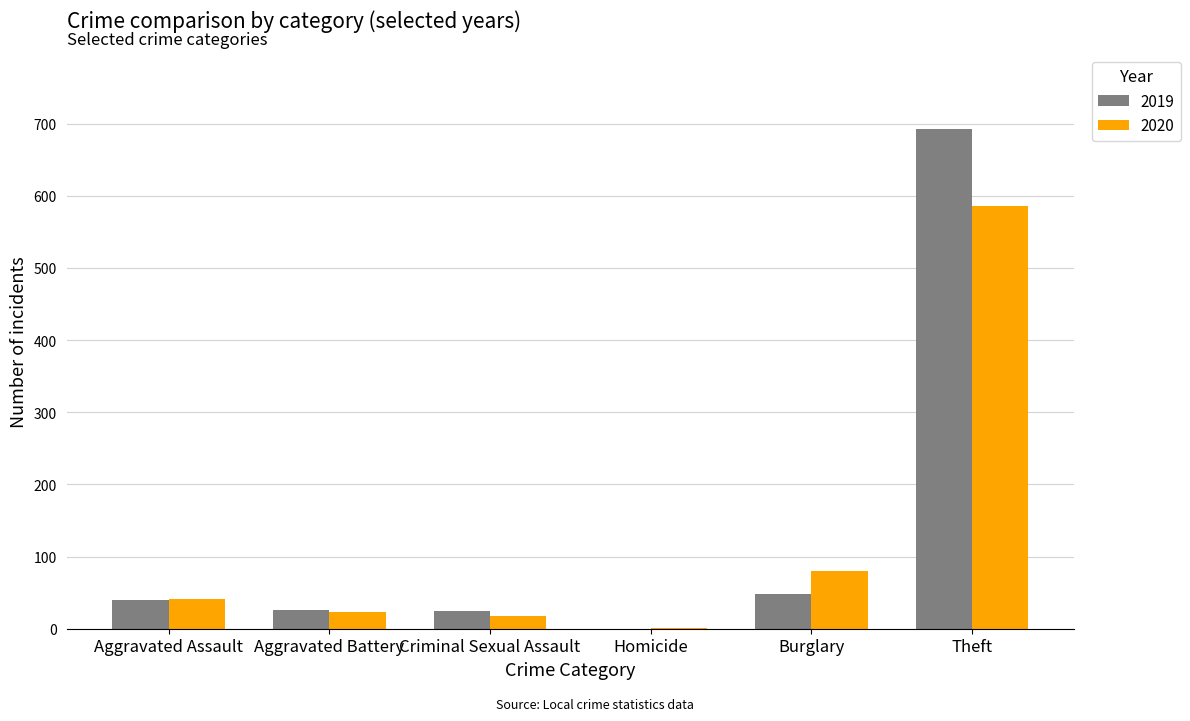

What is the maximum value for 2019?

692